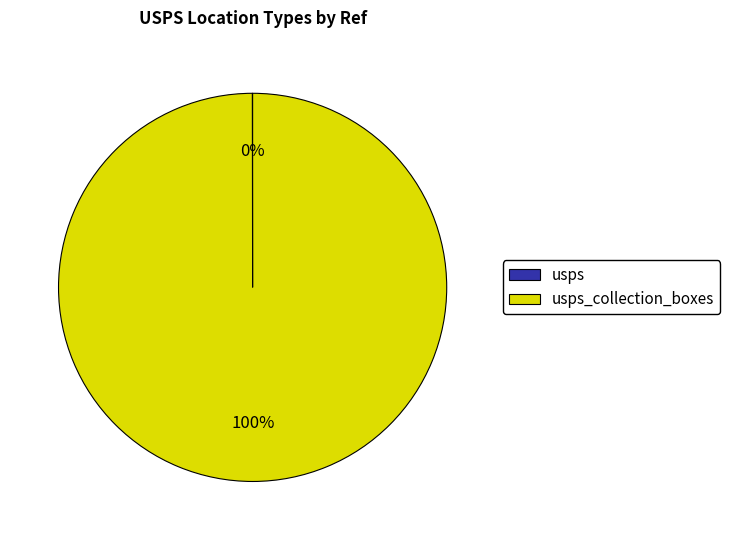

Is there a majority slice in this chart?

Yes